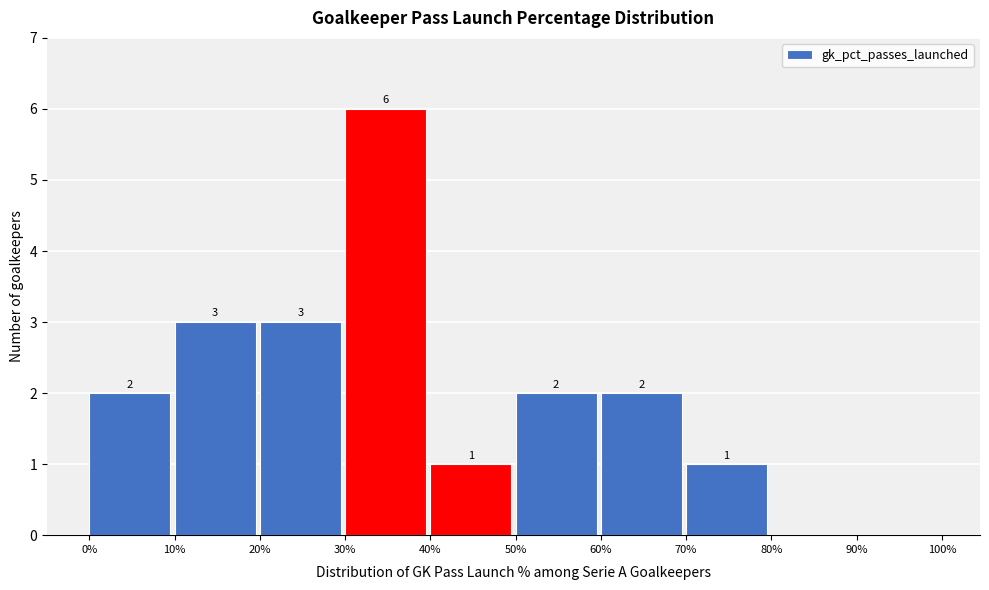

Over which range of the x-axis is the bar tallest?

30% to 40%